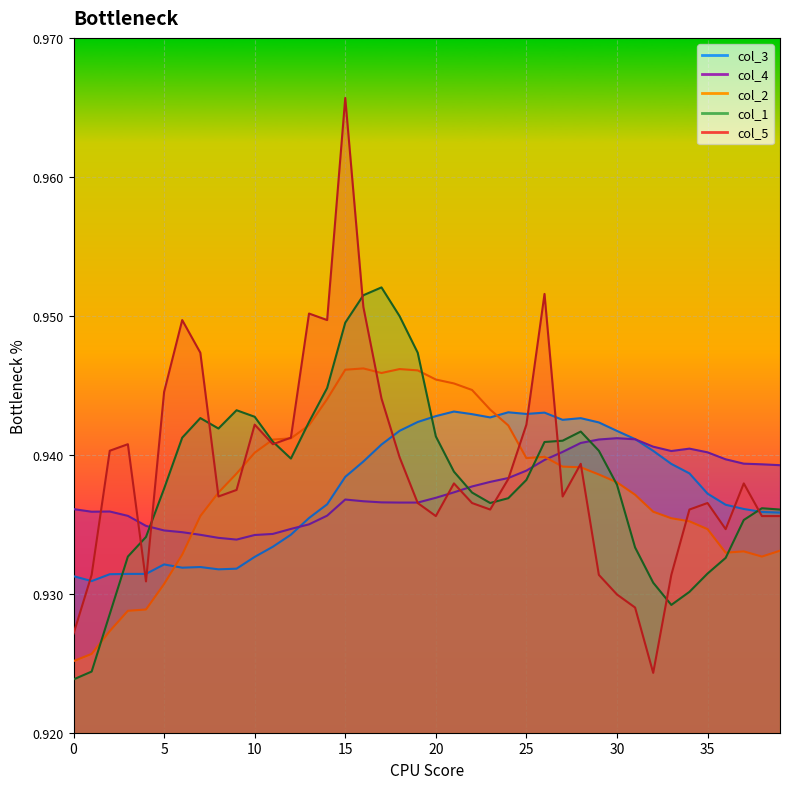

What is the smallest value displayed?

0.9